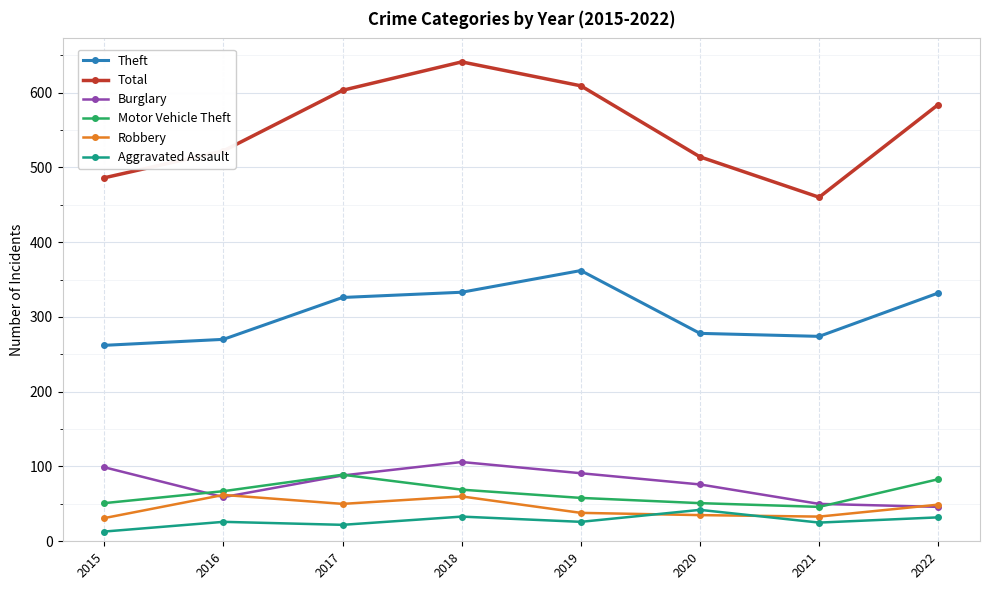

What value does the Theft series have at 2015, to the nearest 10?

260